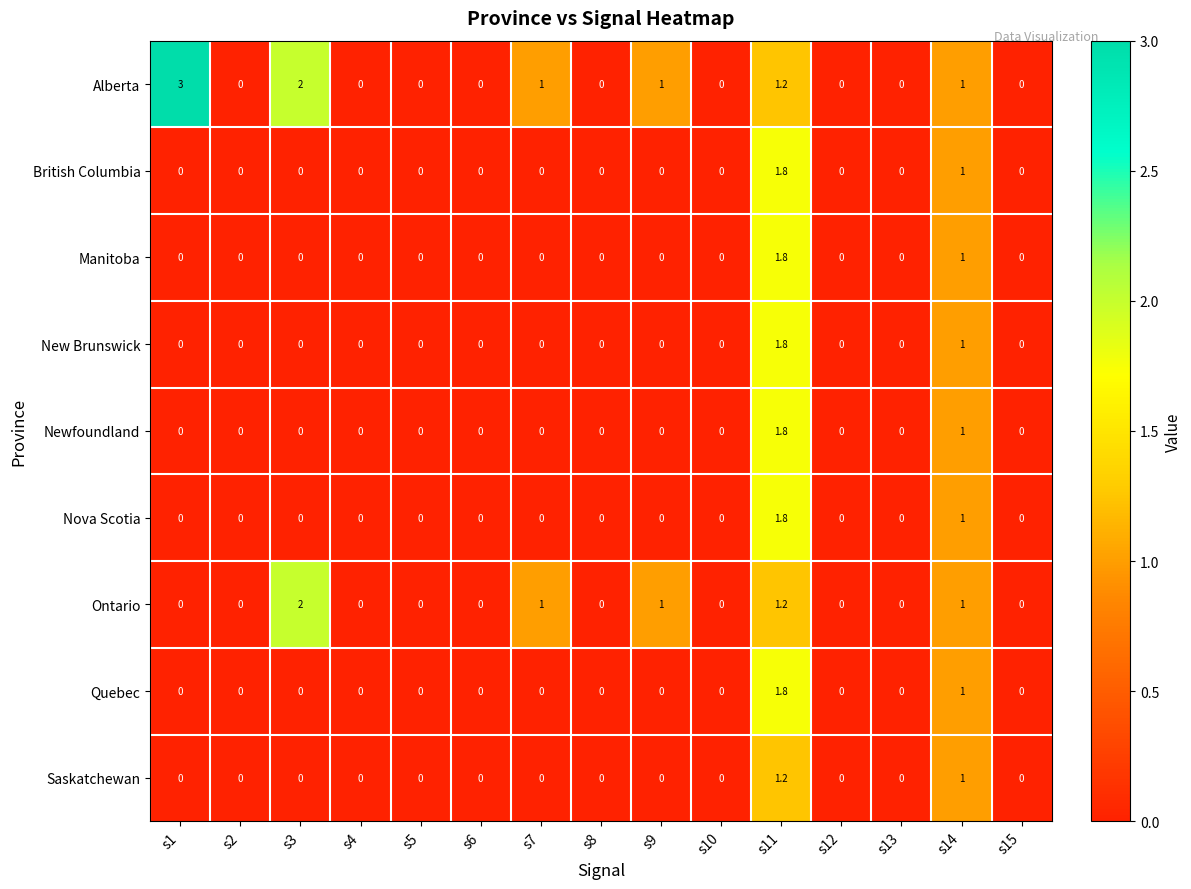

Which series changed the most between s1 and s5?

Alberta